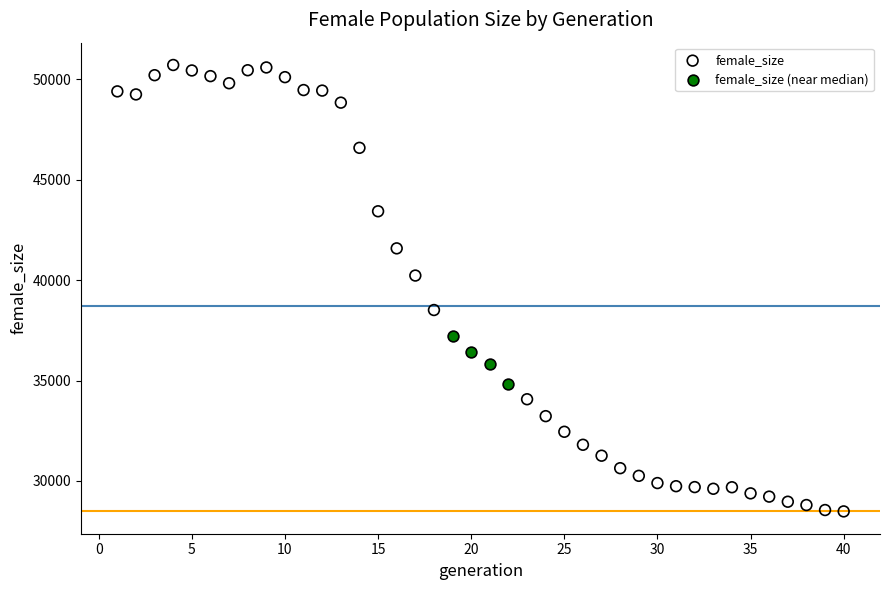

Which series has the largest Y range (max minus min)?

female_size